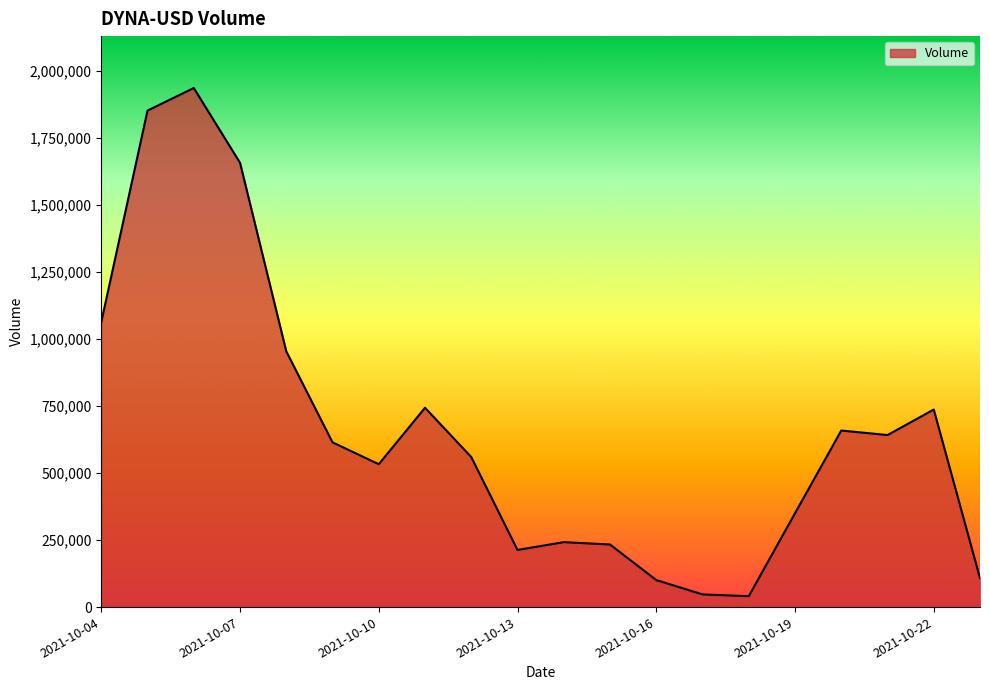

What is the greatest value displayed?

1935065